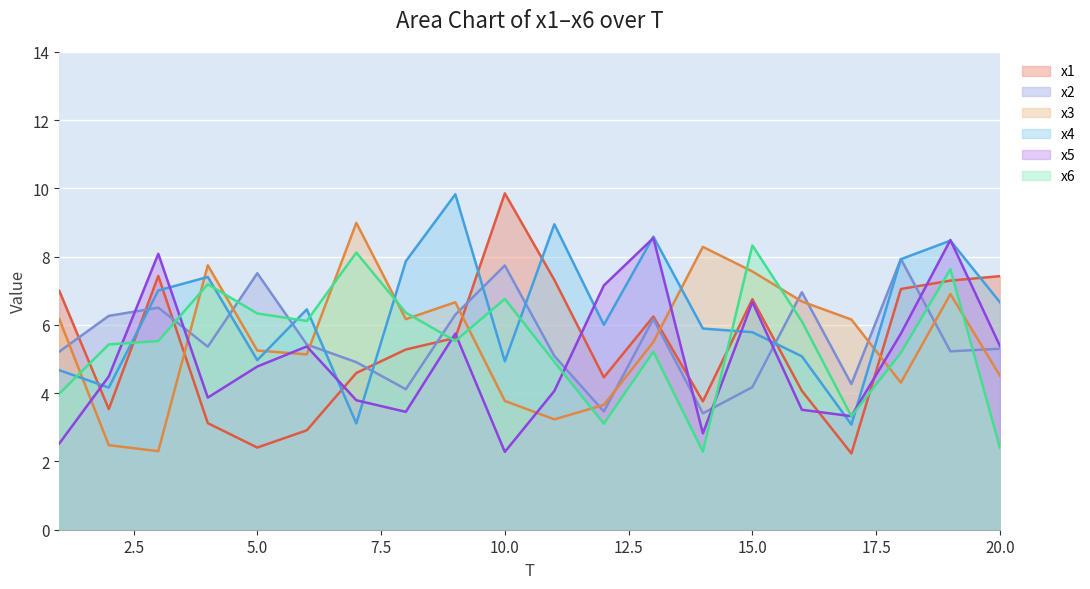

What is the value of the x2 point at the 11th from the left?

5.1